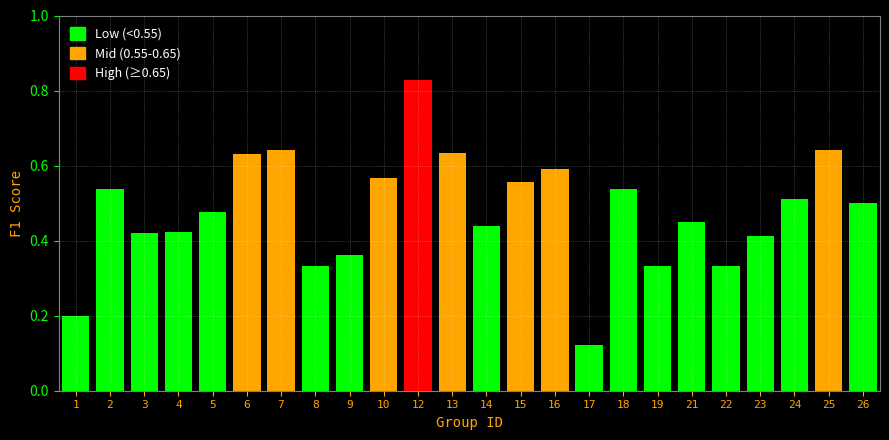

The chart shows a value of 0.1 at 9. True or false?

False